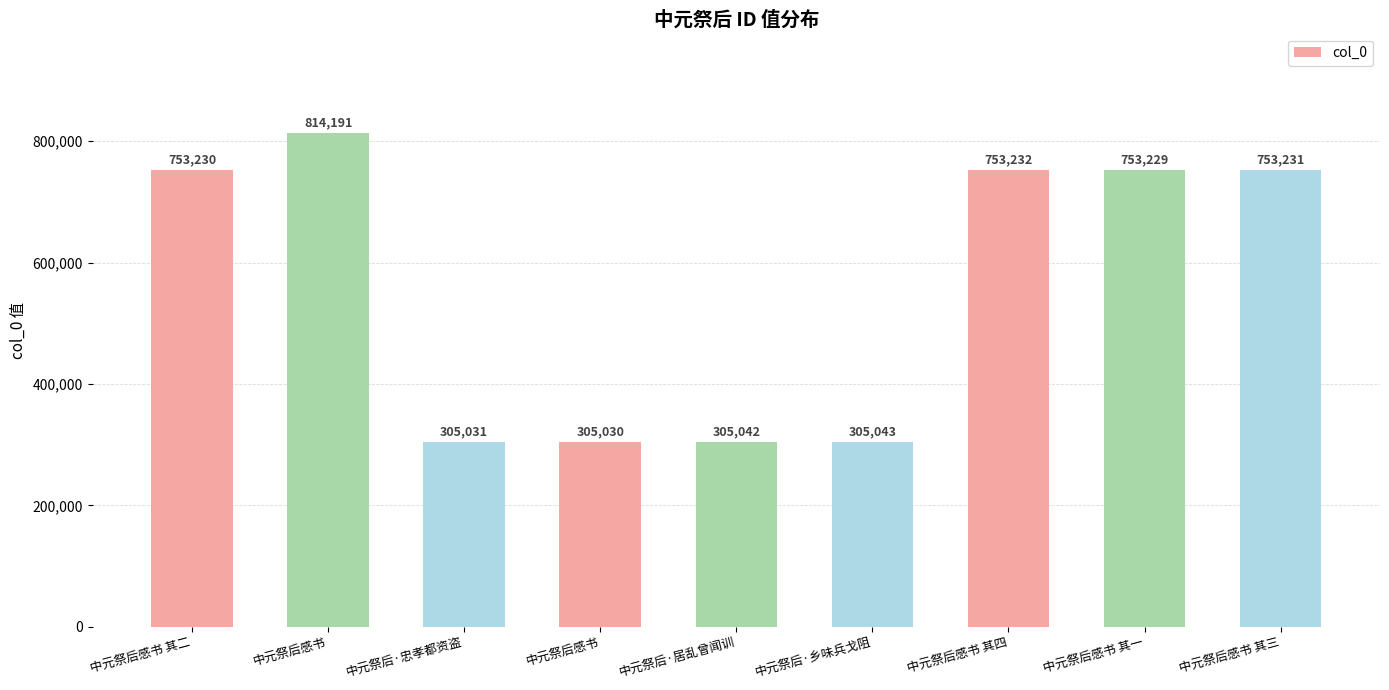

Reading left to right, transcribe all the data shown in this chart.

中元祭后感书 其二=753230	中元祭后感书=814191	中元祭后·忠孝都资盗=305031	中元祭后感书=305030	中元祭后·居乱曾闻训=305042	中元祭后·乡味兵戈阻=305043	中元祭后感书 其四=753232	中元祭后感书 其一=753229	中元祭后感书 其三=753231